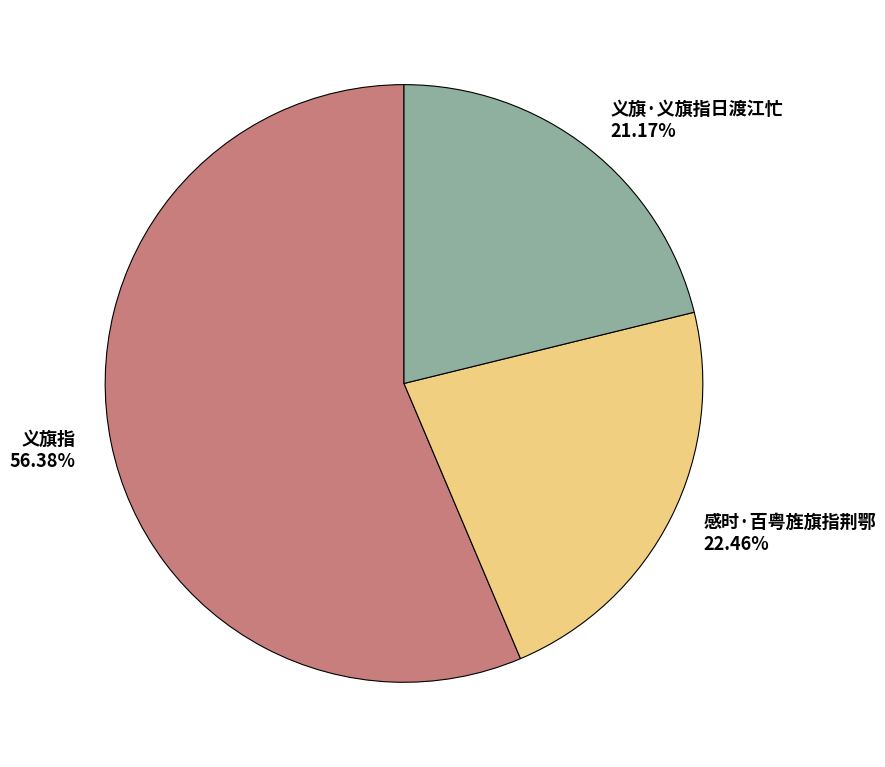

Count the number of slices in the pie.

3